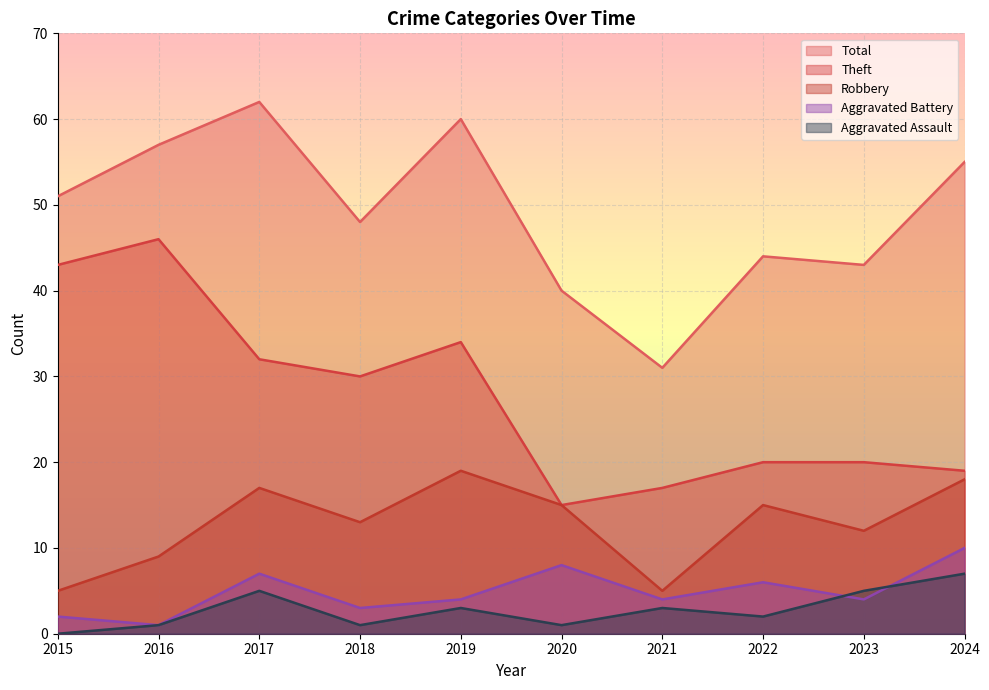

How many data points in Aggravated Battery are above 4?

4